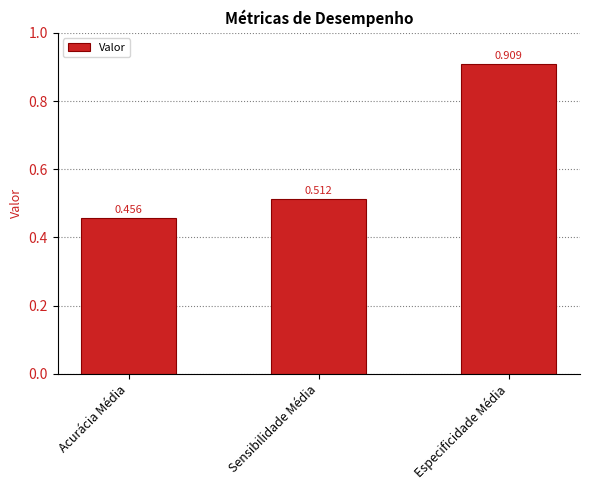

What is the difference between the values at Sensibilidade Média and Especificidade Média?

0.4